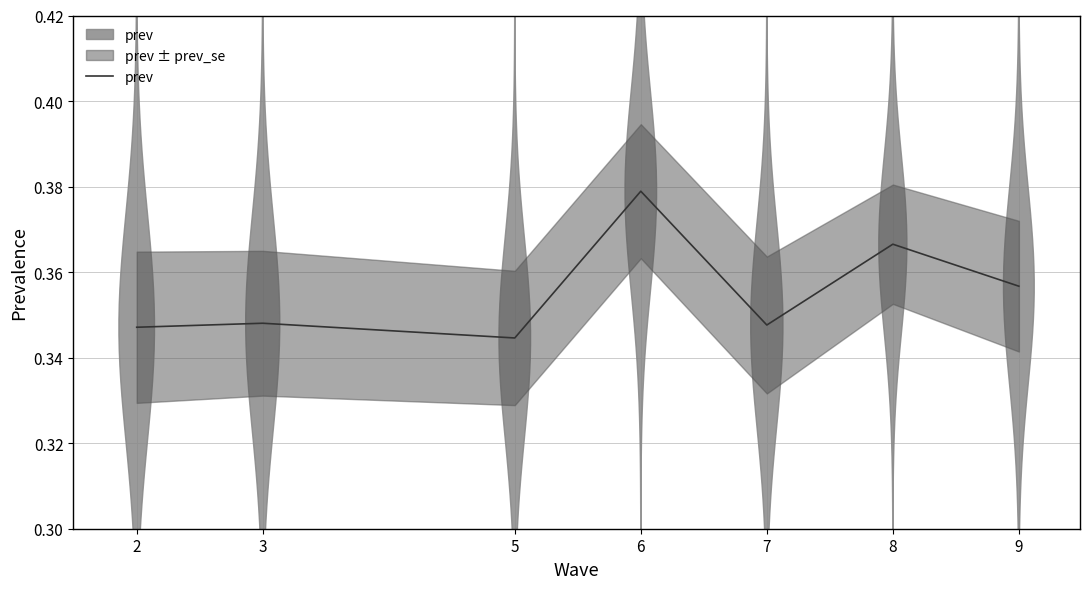

At which category does the data reach its first local valley?

5